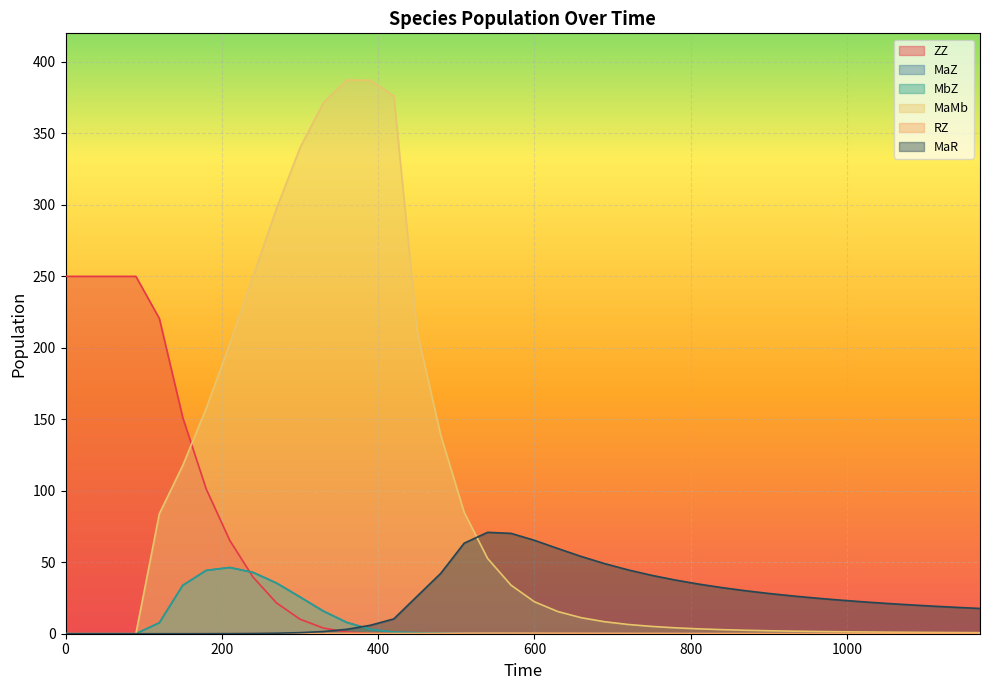

How many categories are shown in the chart?

40